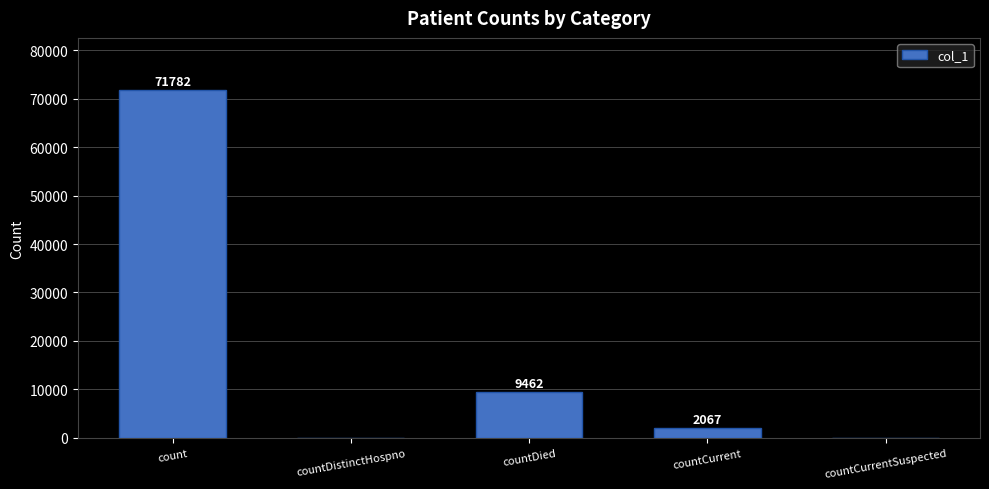

Where is the data nearest to the value 35891?

countDied